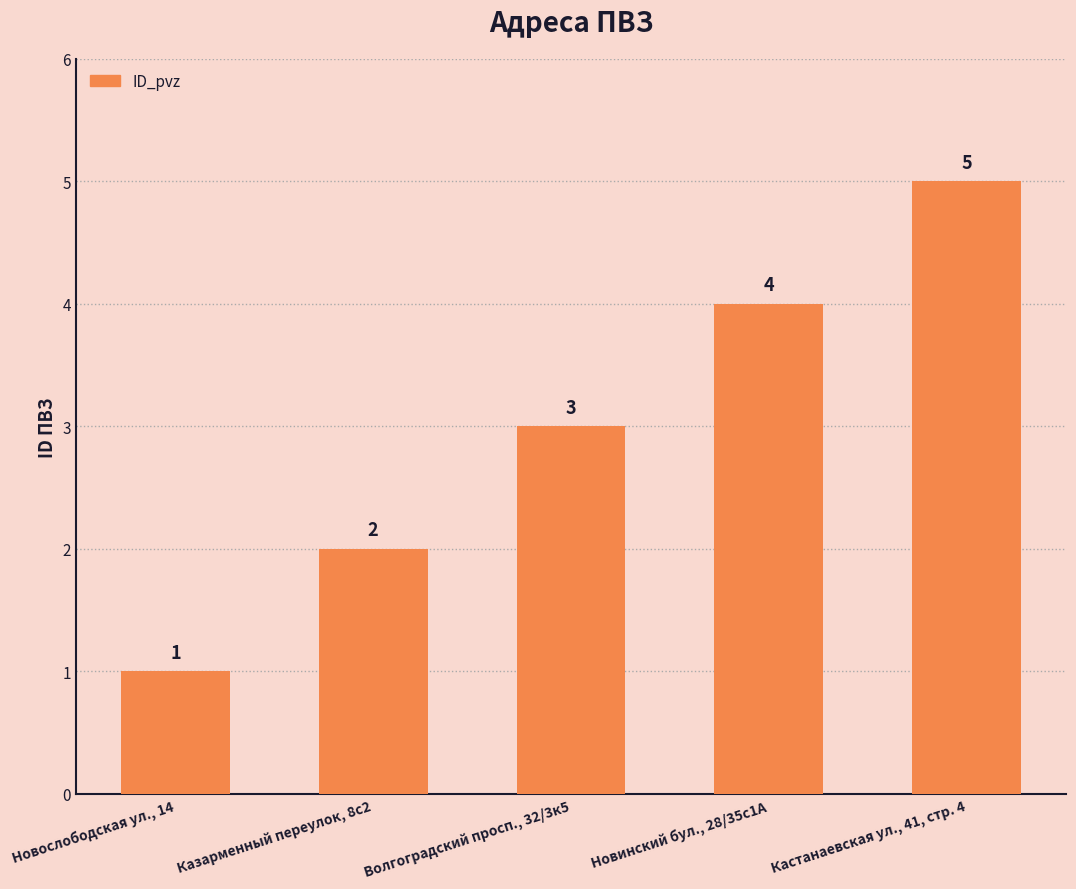

Rank the categories by value from lowest to highest.

Новослободская ул., 14, Казарменный переулок, 8с2, Волгоградский просп., 32/3к5, Новинский бул., 28/35с1А, Кастанаевская ул., 41, стр. 4